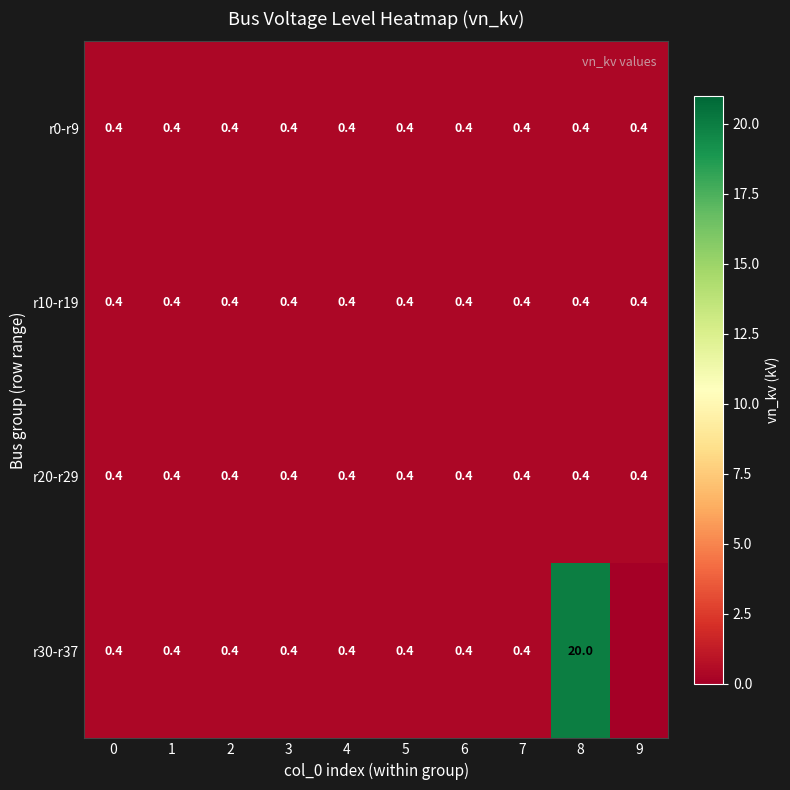

What is the average value of the r20-r29 series?

0.4